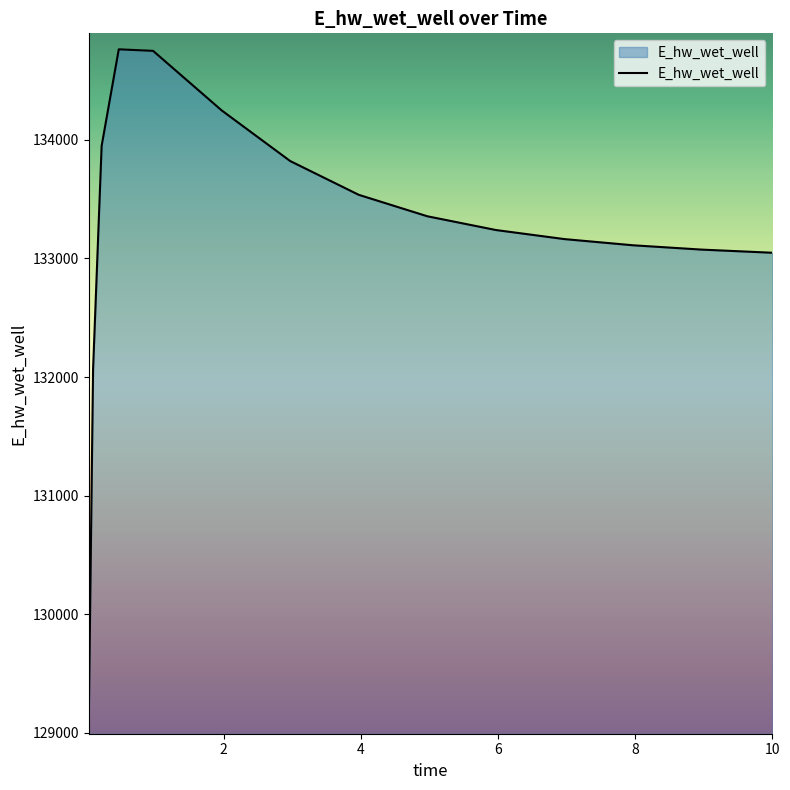

How many lines are shown in the chart?

1